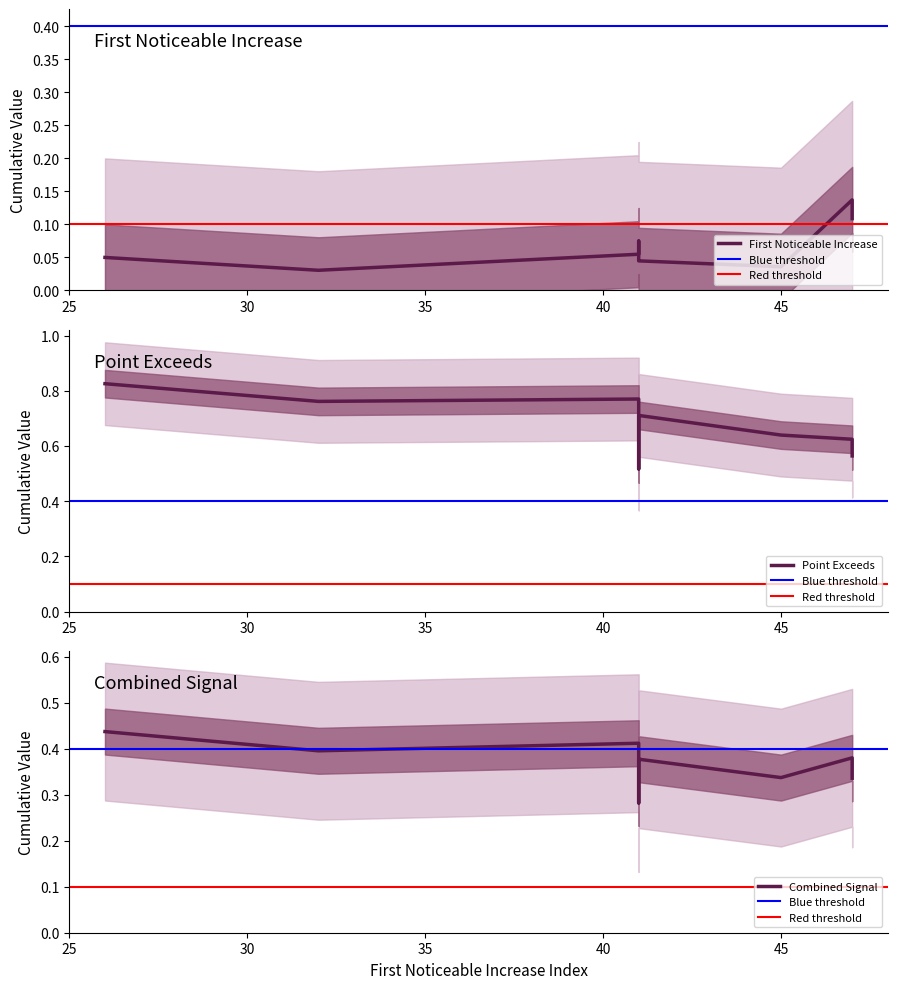

True or false: First_Noticeable_Increase_Cumulative_Value has more than 1 interior local peaks.

True